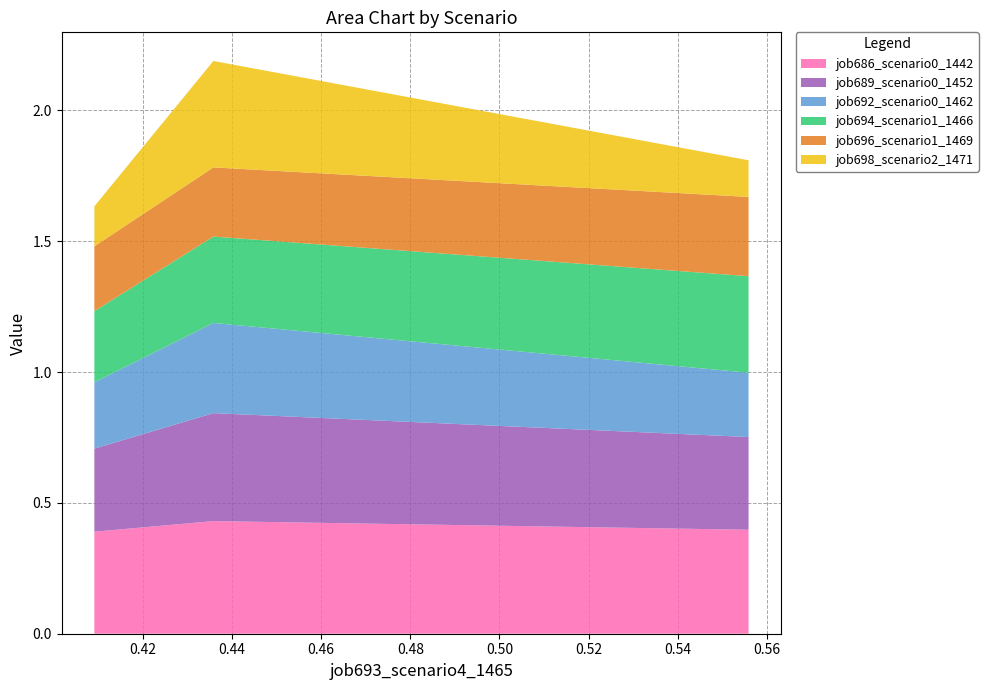

Reading left to right, transcribe all the data shown in this chart.

job686_scenario0_1442: in27=0.4	B14=0.4	B11=0.4
job689_scenario0_1452: in27=0.3	B14=0.4	B11=0.4
job692_scenario0_1462: in27=0.3	B14=0.3	B11=0.2
job694_scenario1_1466: in27=0.3	B14=0.3	B11=0.4
job696_scenario1_1469: in27=0.2	B14=0.3	B11=0.3
job698_scenario2_1471: in27=0.2	B14=0.4	B11=0.1